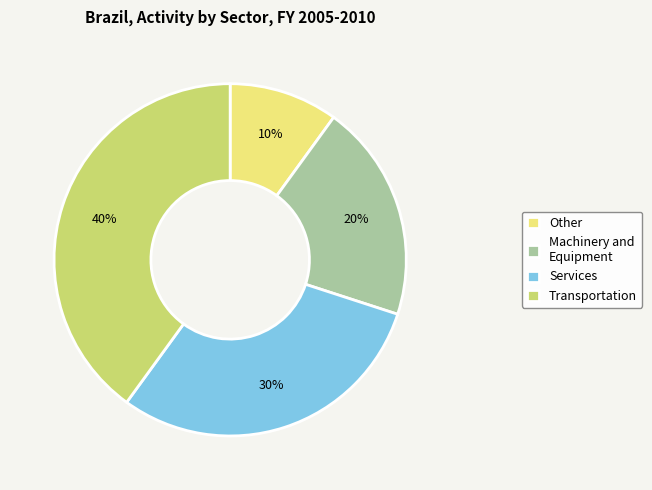

To the nearest percent, what is the difference between the largest and smallest slice percentages?

30%